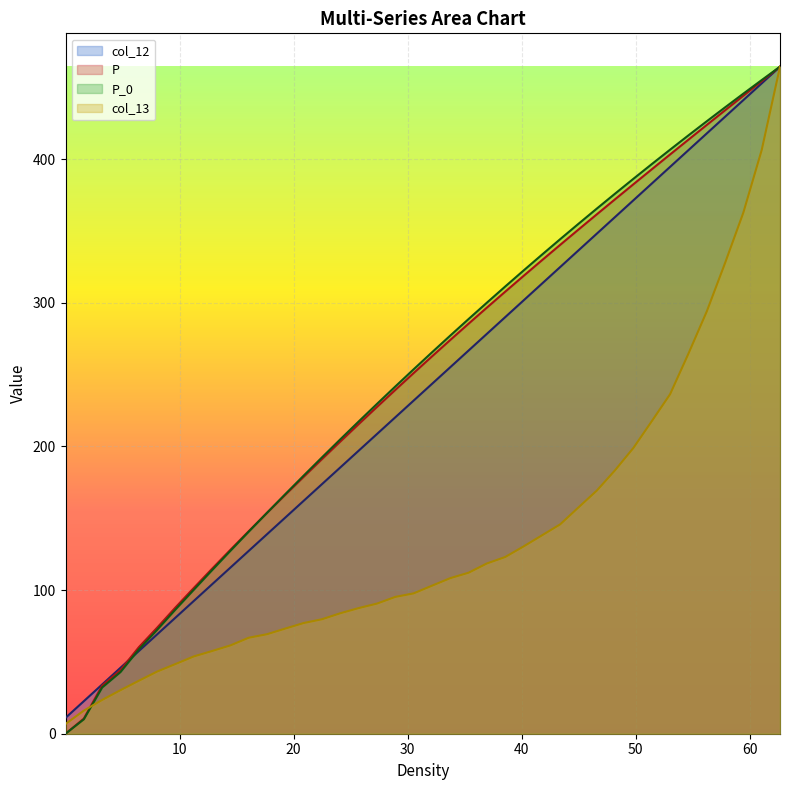

How many values in the P series are below 262?

20